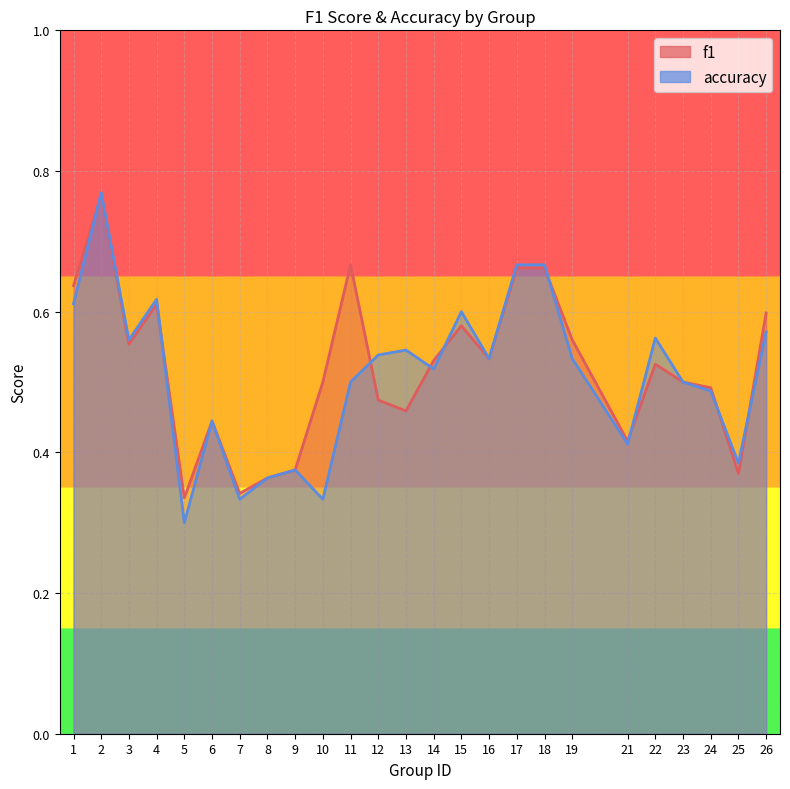

What are all the series names shown in the legend?

f1, accuracy